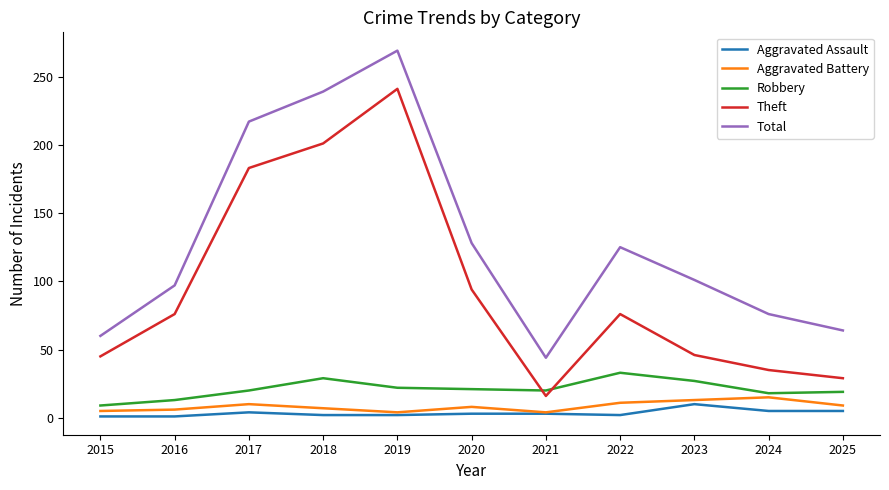

Is the value of Aggravated Assault at 2015 greater than the value of Theft at 2024?

No